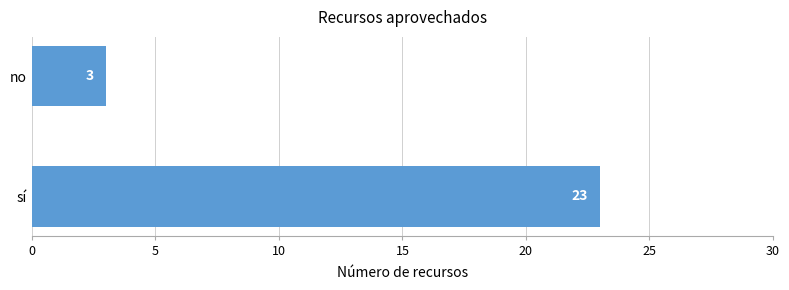

What is the sum of all values?

26